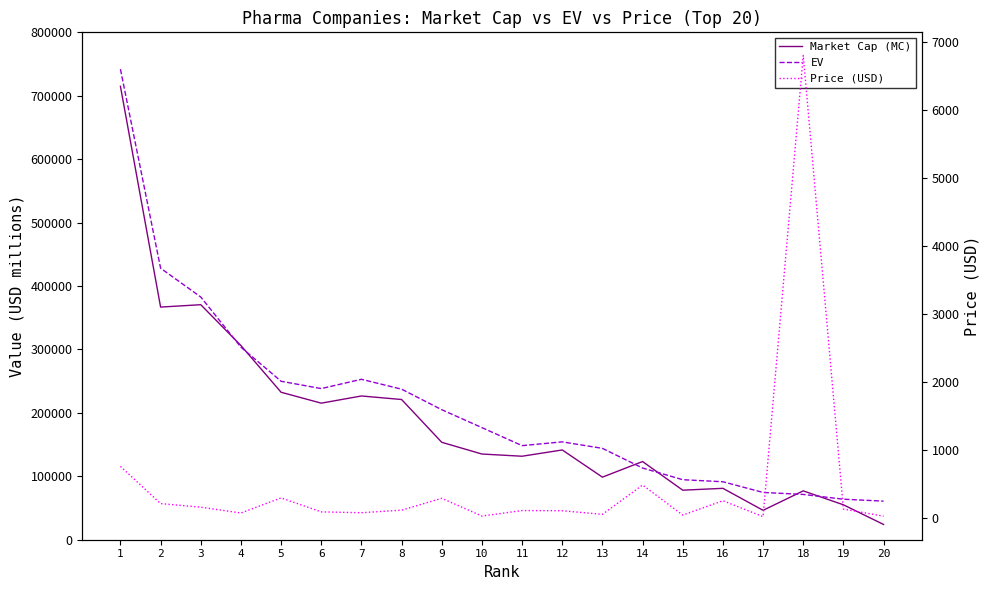

At how many categories does at least one series exceed 498136?

1